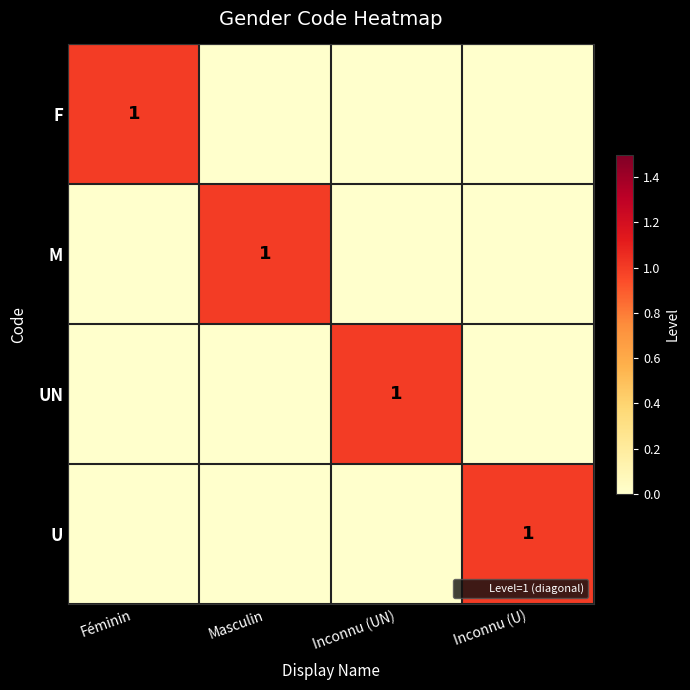

Rank the series at Féminin from lowest to highest value.

M, UN, U, F